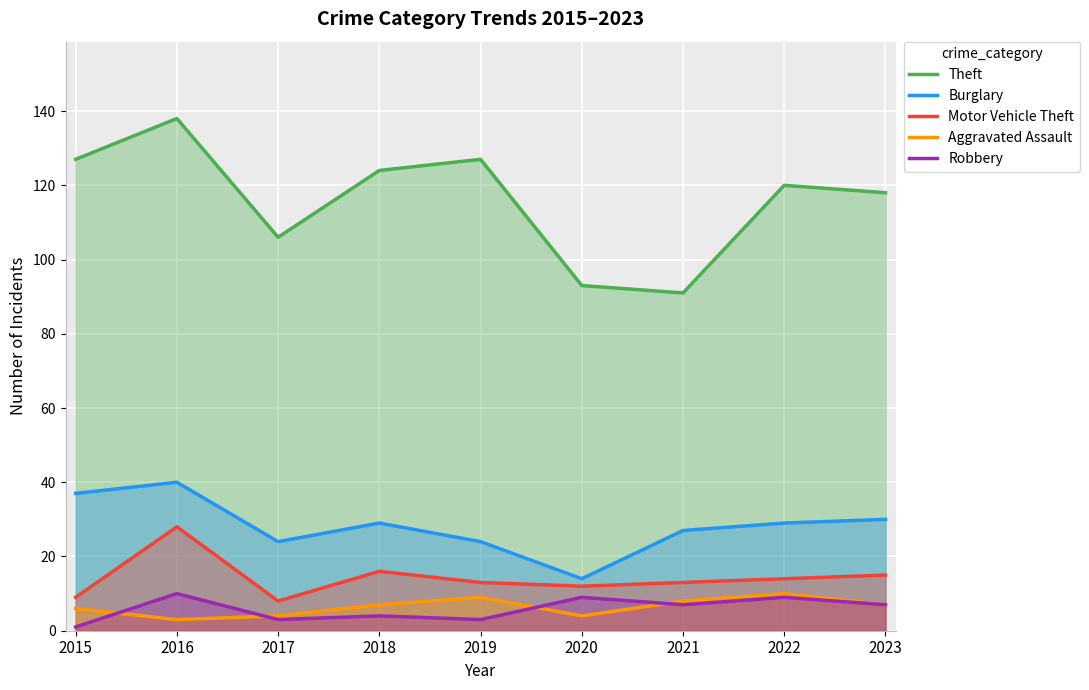

What is the sum of the Burglary values at 2015 and 2016?

77